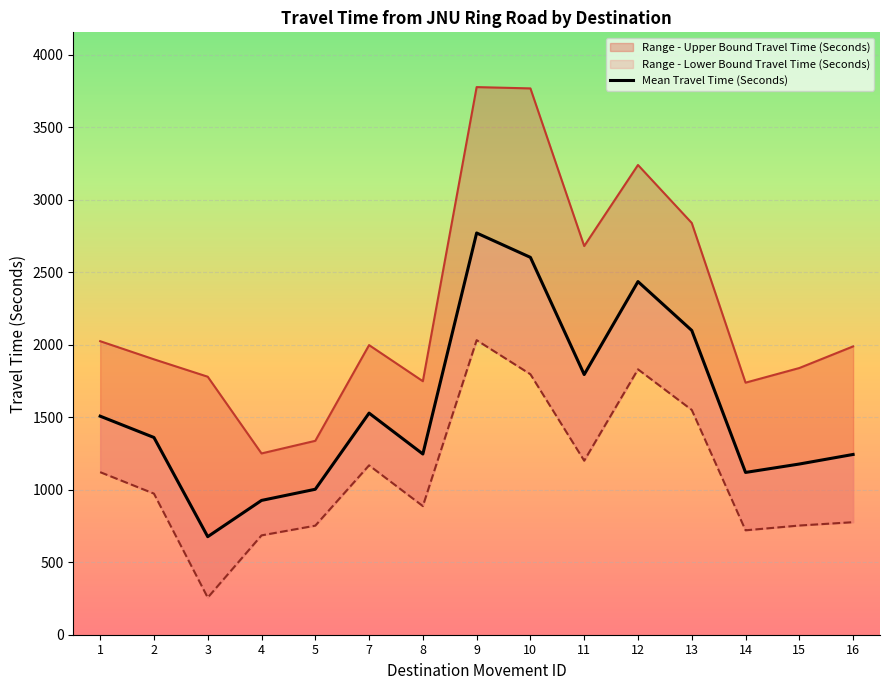

What value does the data have at 16, to the nearest 10?

1240